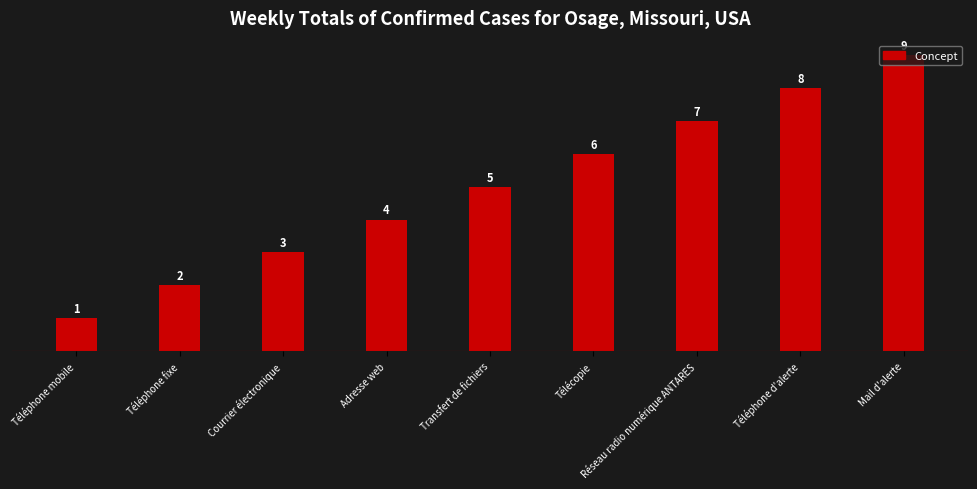

What is the ratio of the value at Mail d'alerte to the value at Courrier électronique?

3.0